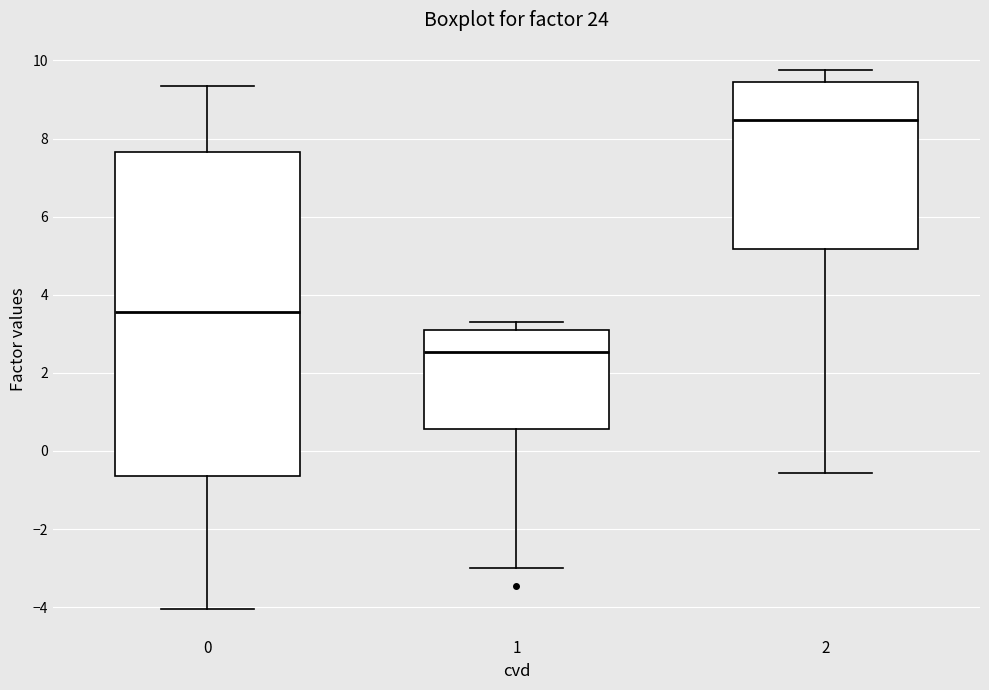

Which box's median line is the lowest?

1